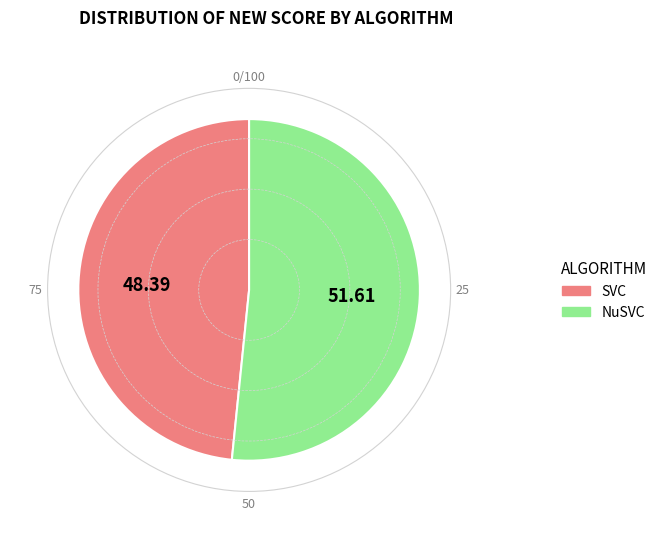

Rank the categories by value from highest to lowest.

NuSVC, SVC